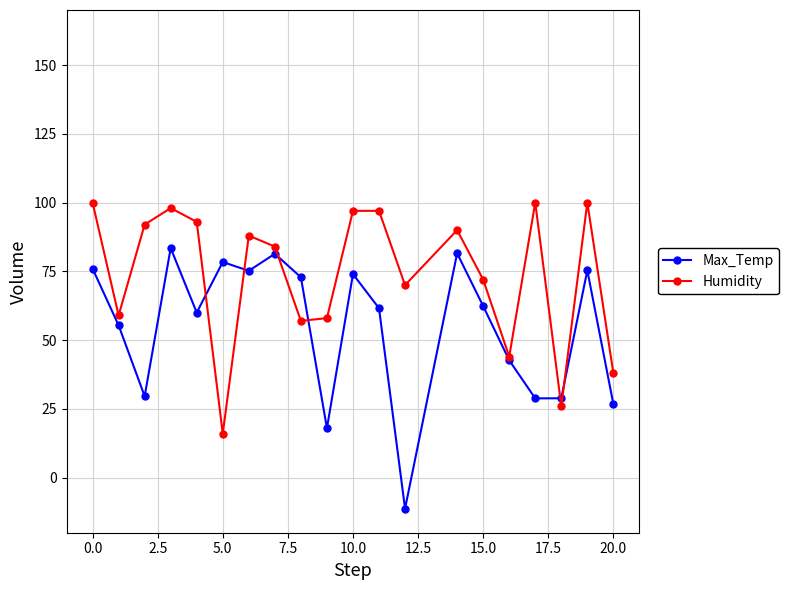

Which series has the largest total across all categories?

Humidity